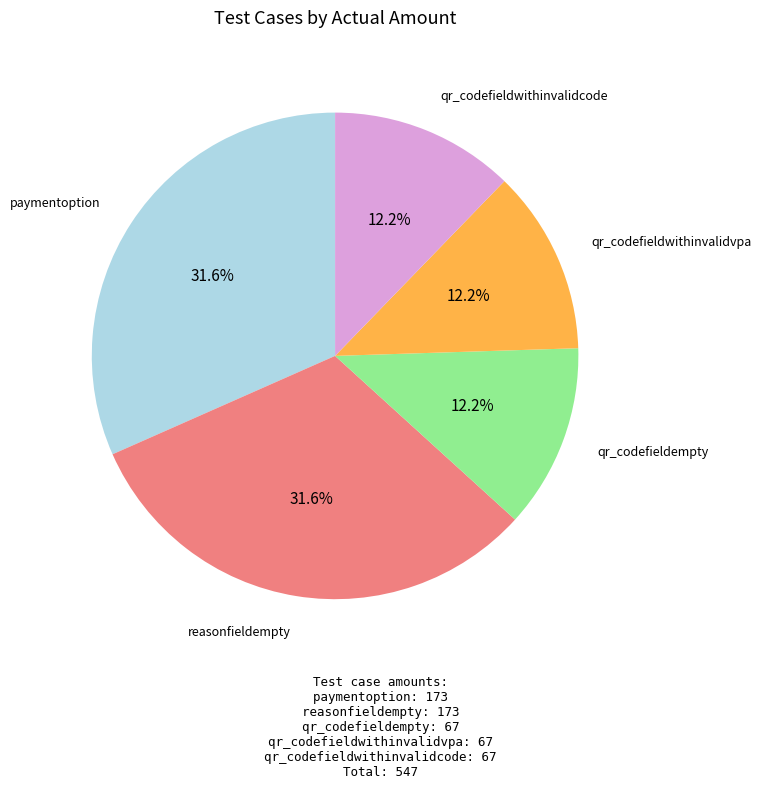

Is there a majority slice in this chart?

No